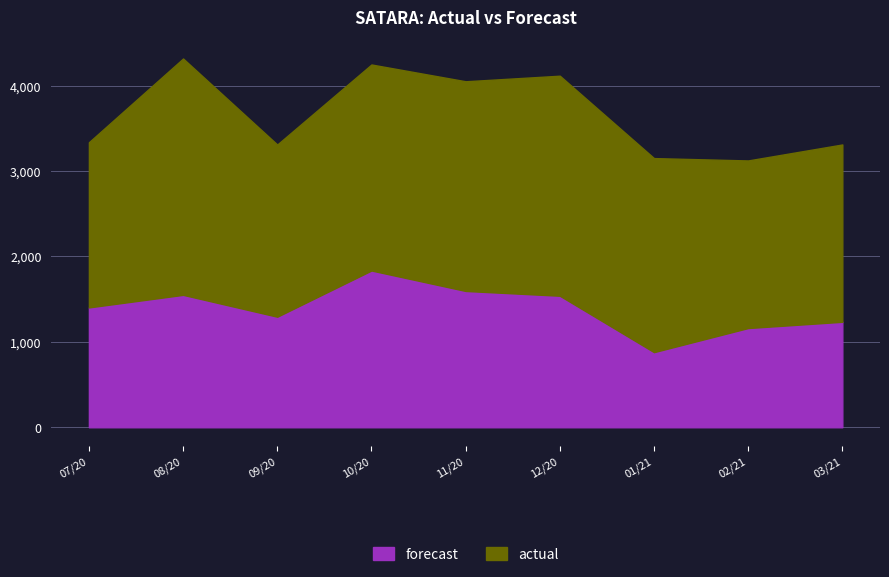

The value of forecast at 2020-11-01 is 599.0. True or false?

False